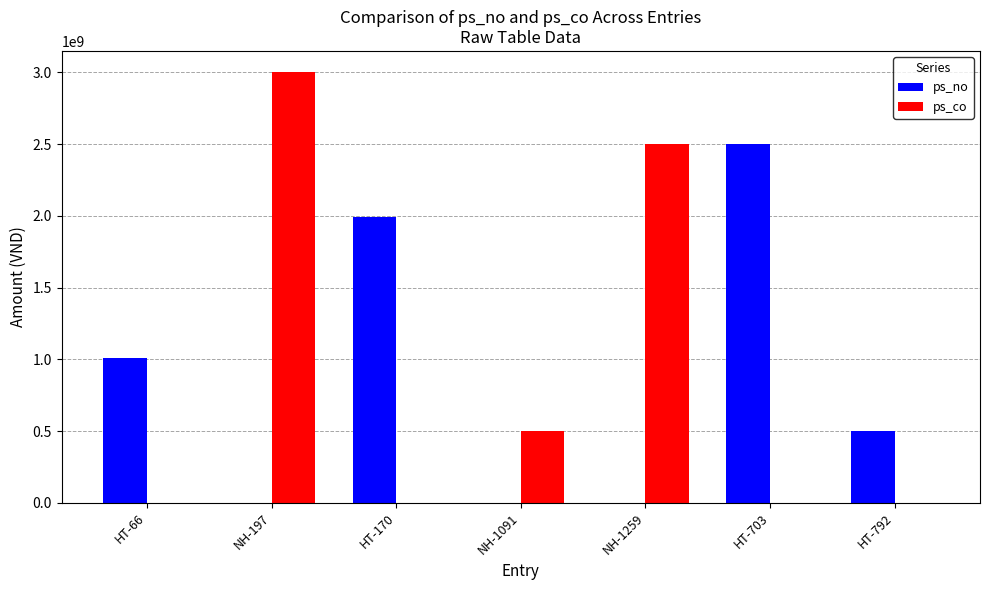

At which label does ps_co reach its peak?

NH-197